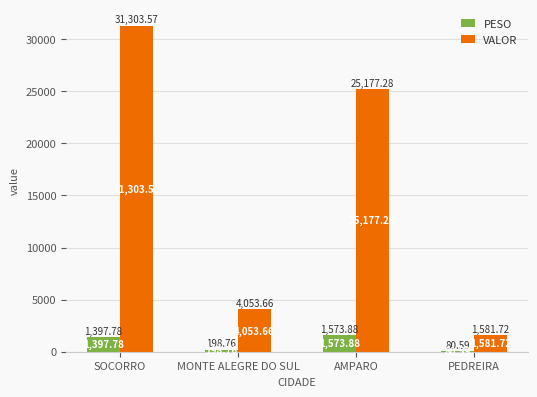

At which category is the sum across all series the highest?

SOCORRO